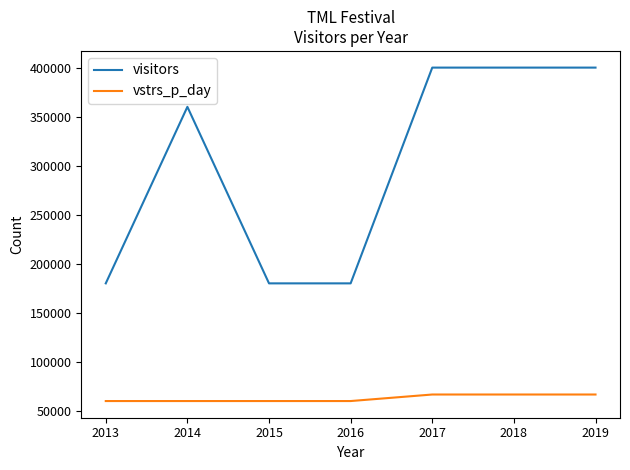

Rank the series by their maximum value, from lowest to highest.

vstrs_p_day, visitors